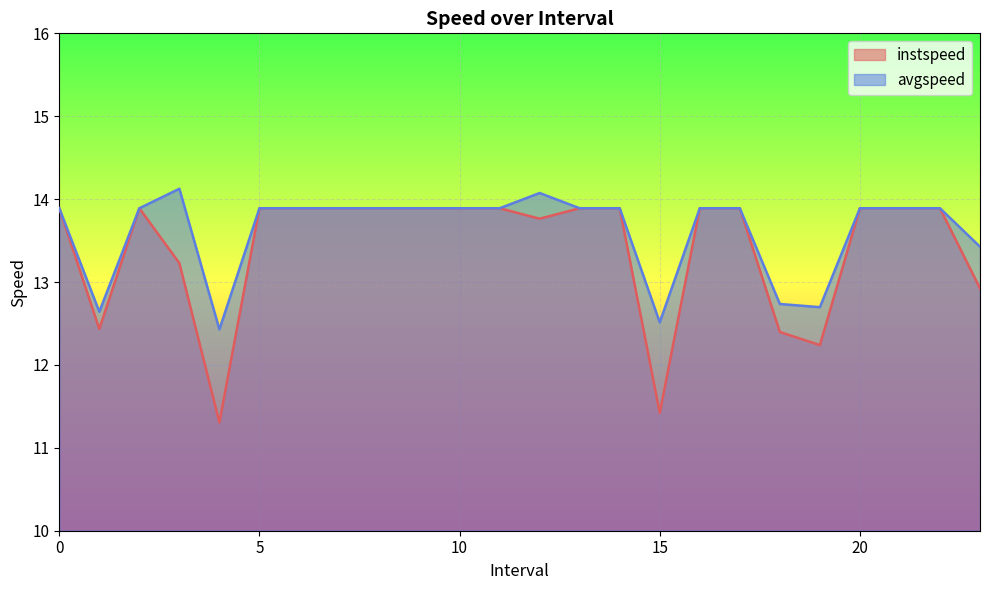

True or false: instspeed has a value of 8.0 at 13.

False